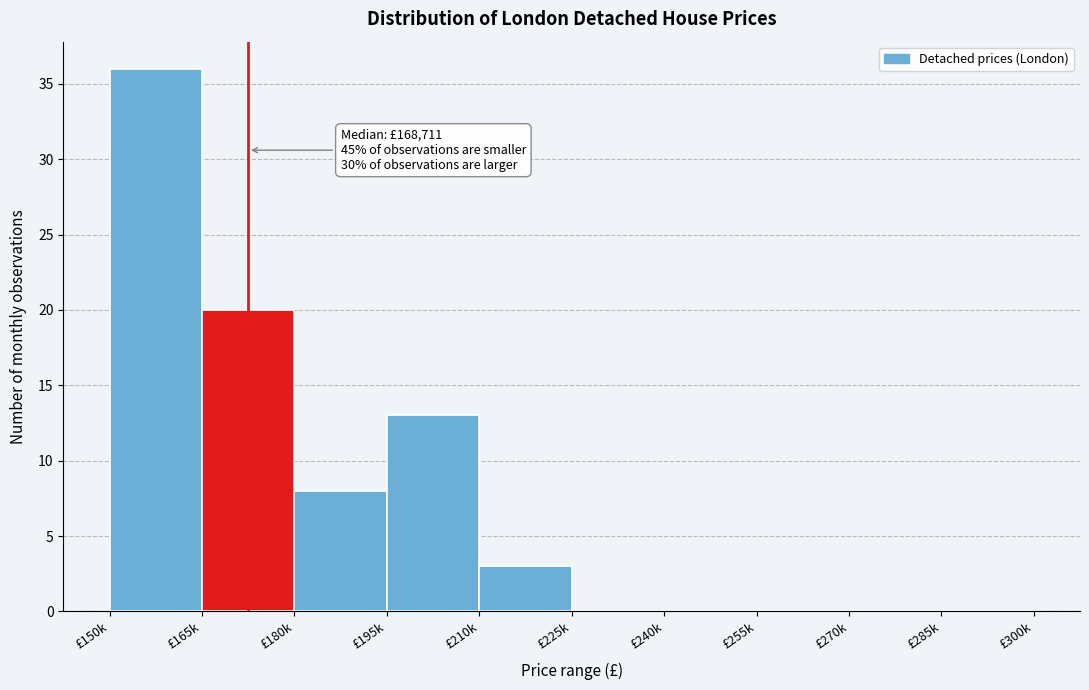

Reading left to right, what are all the values shown in this chart?

£150k=36	£165k=20	£180k=8	£195k=13	£210k=3	£225k=0	£240k=0	£255k=0	£270k=0	£285k=0